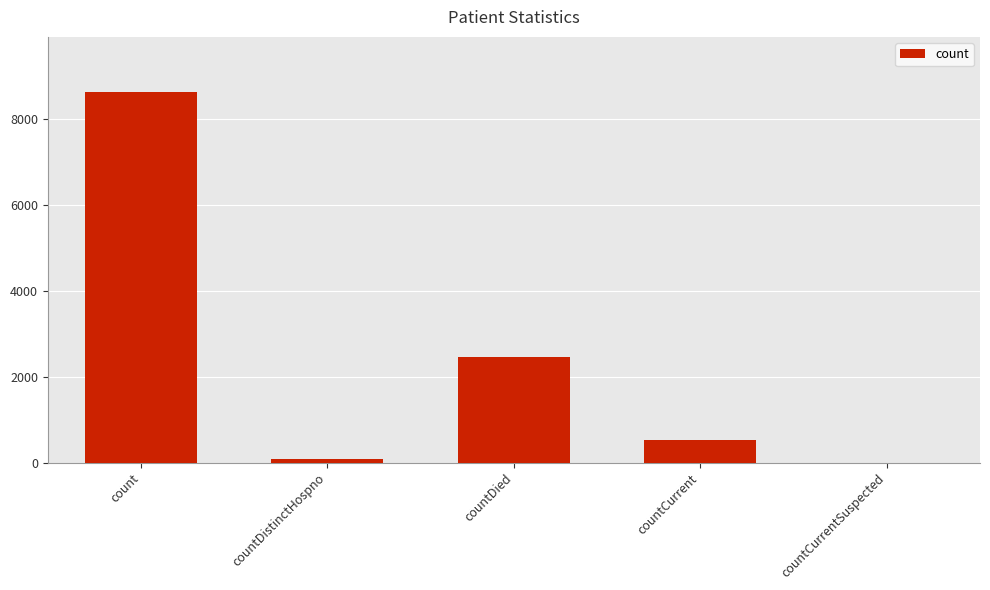

What is the approximate value at countDied?

2459